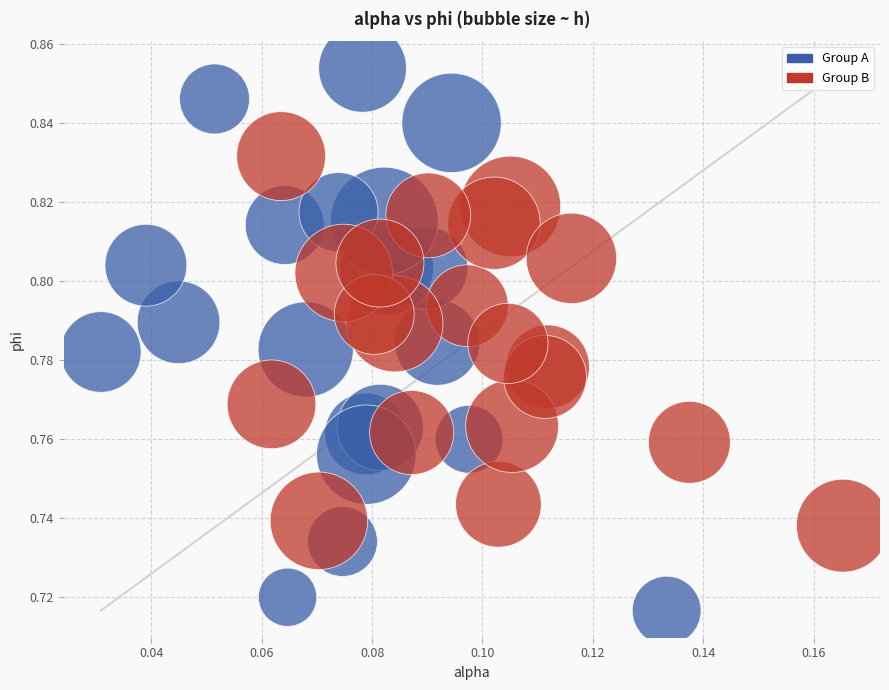

Which series has the widest spread of Y values?

Group A